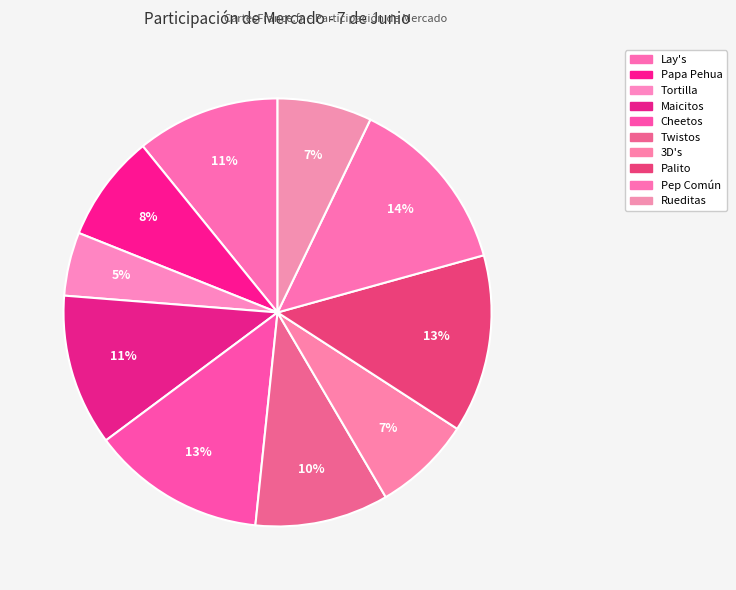

Is there any slice that represents more than half of the pie?

No